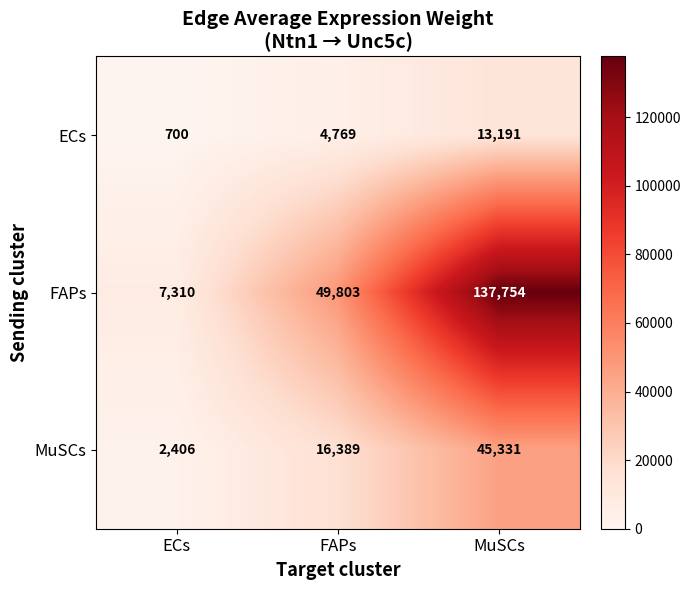

What is the difference between the ECs values at ECs and MuSCs?

12491